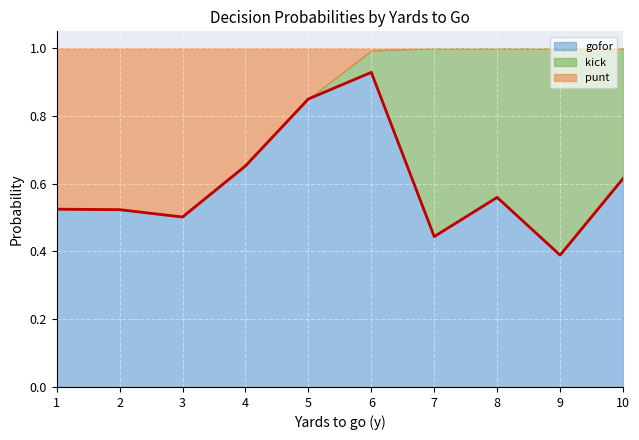

How many data points does each series have?

10